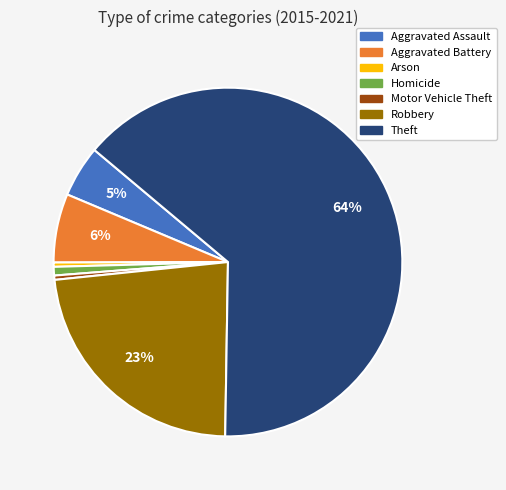

Which slice is the largest?

Theft